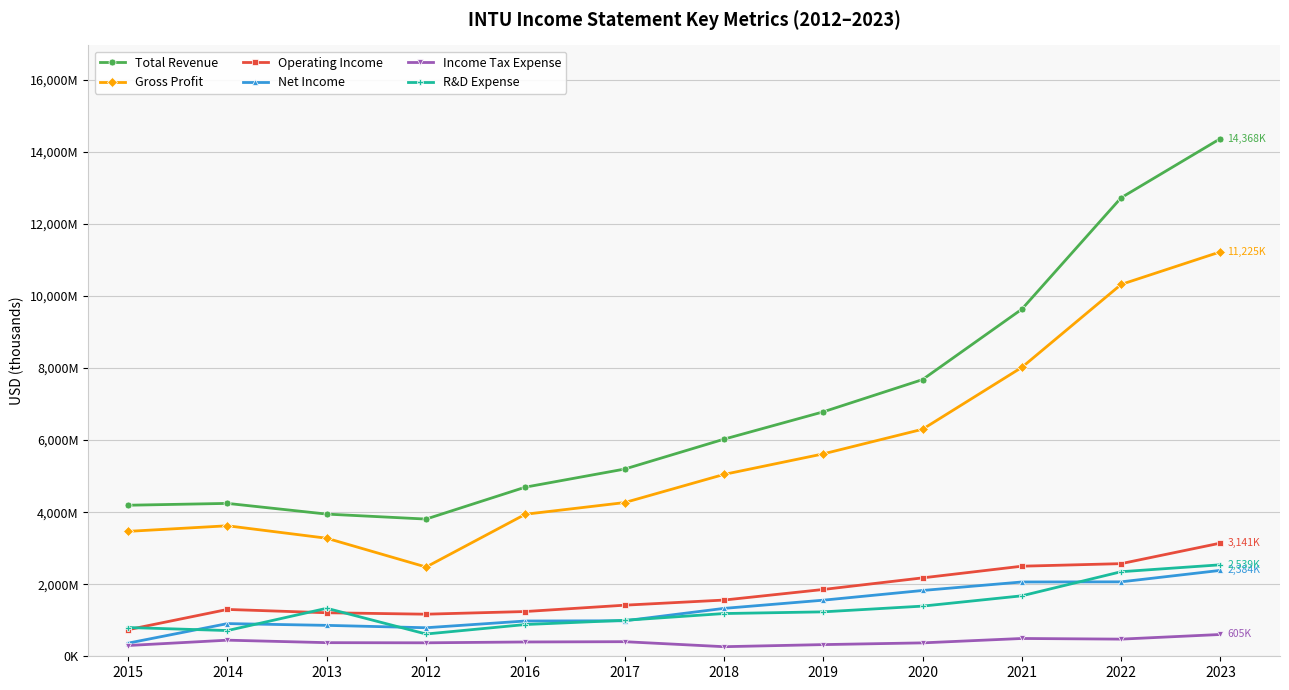

Does the chart have visible grid lines?

Yes